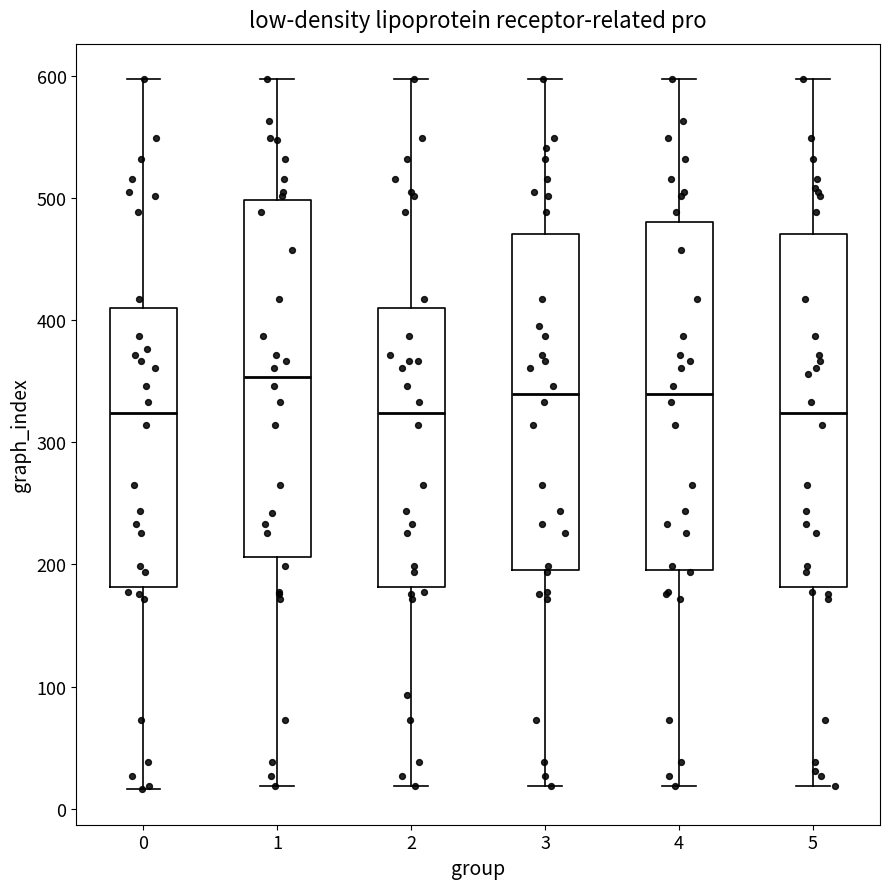

Reading left to right, read every box against the y-axis: the position of its median line, the range the box covers, and the ends of its whiskers. The values are not printed on the chart, so give them approximately, as read against the axis.

0: median 320, box 180 to 410, whiskers 20 to 600
1: median 350, box 210 to 500, whiskers 20 to 600
2: median 320, box 180 to 410, whiskers 20 to 600
3: median 340, box 200 to 470, whiskers 20 to 600
4: median 340, box 200 to 480, whiskers 20 to 600
5: median 320, box 180 to 470, whiskers 20 to 600